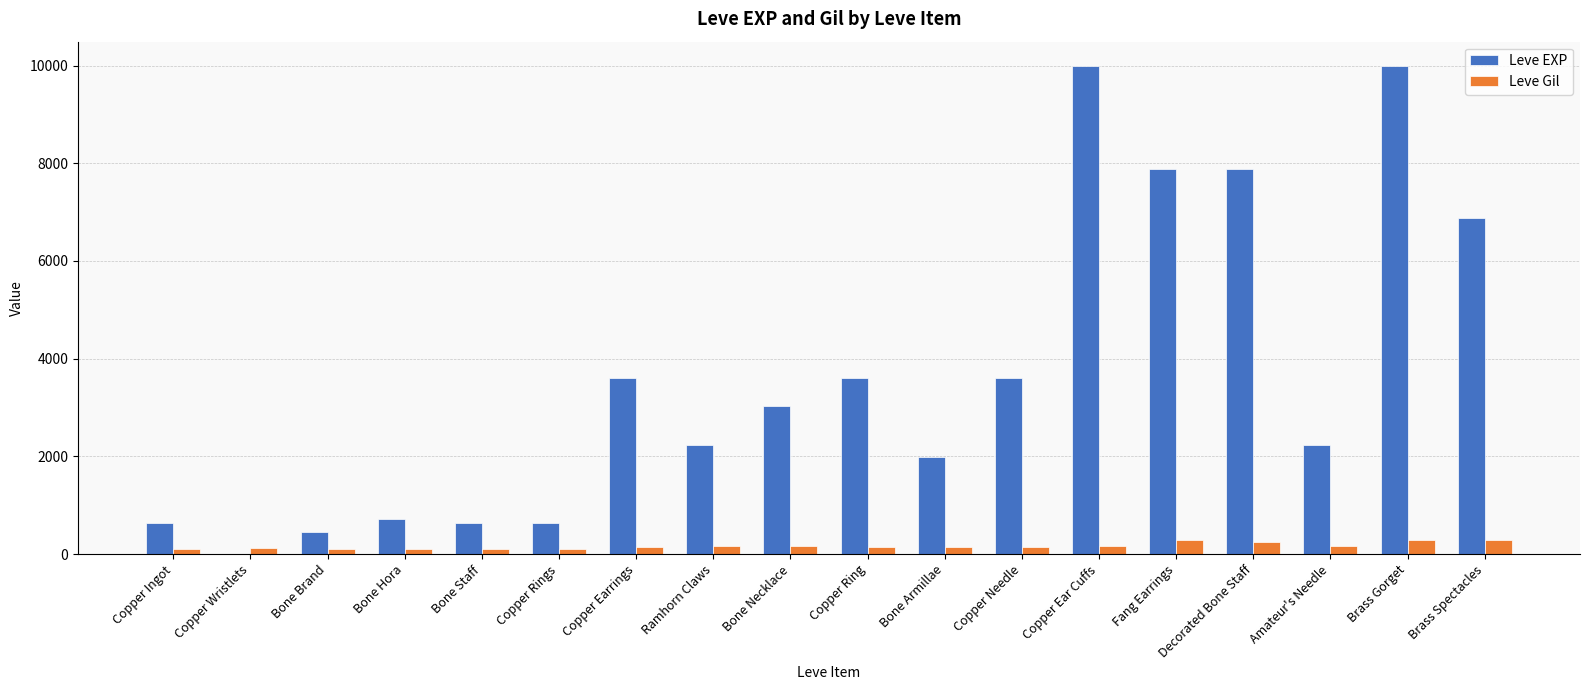

What is the sum of all Leve EXP values?

65961